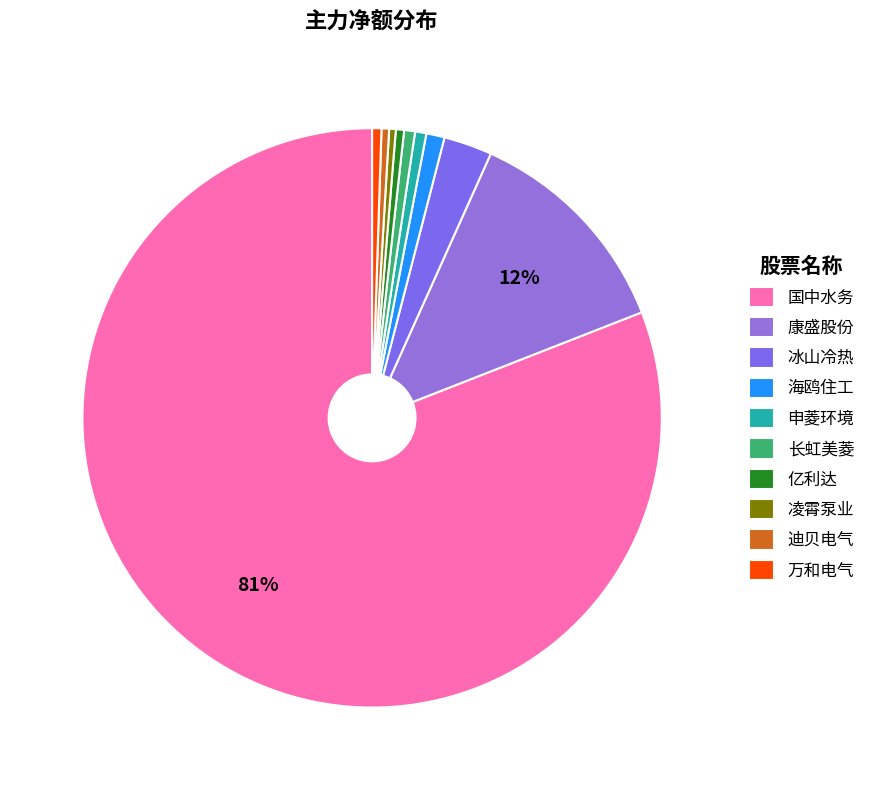

Is it true that 申菱环境 is 1% of the pie?

True